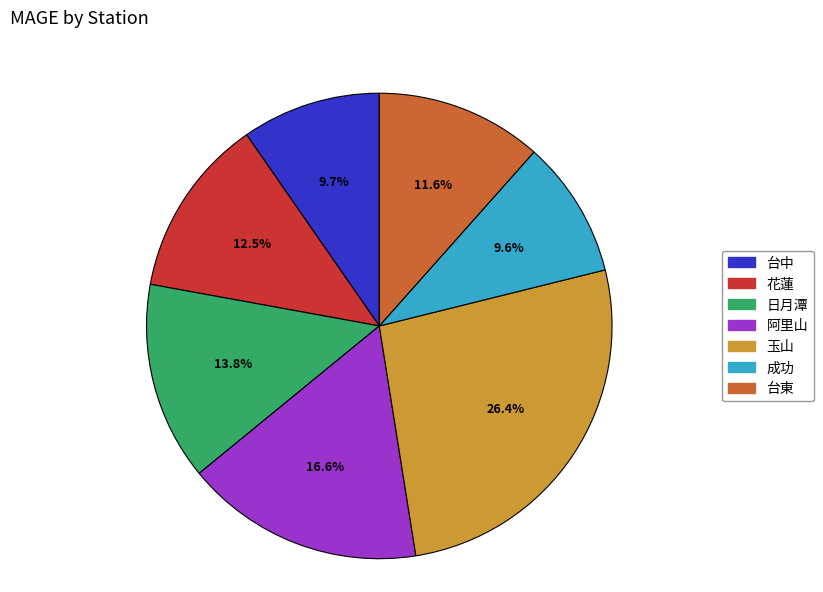

To the nearest percent, what is the combined percentage of 玉山 and 成功?

36%